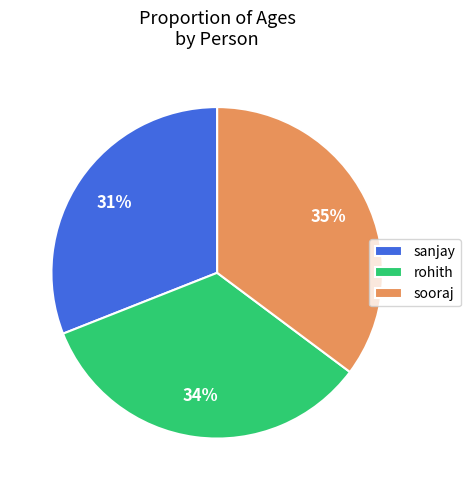

Which category has the smallest portion of the pie?

sanjay